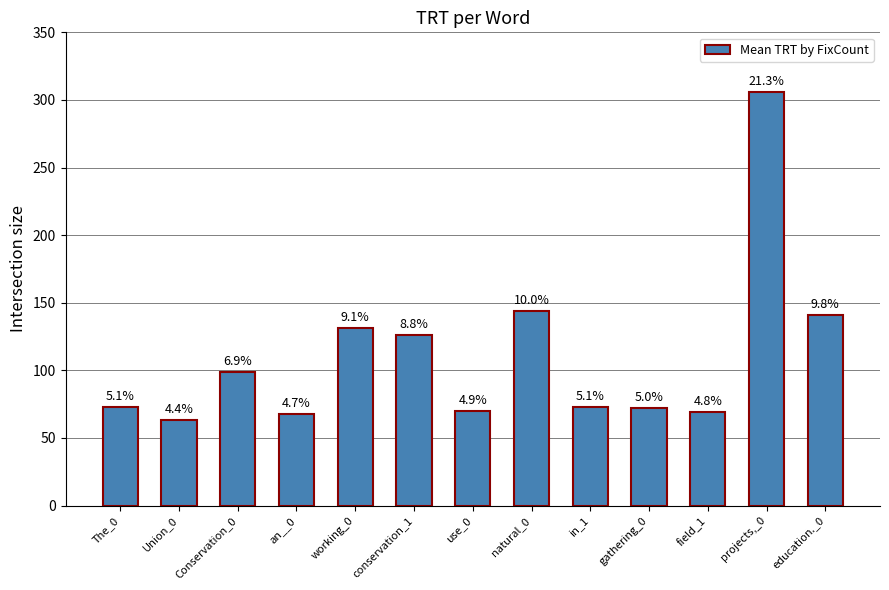

Are the bars horizontal?

No